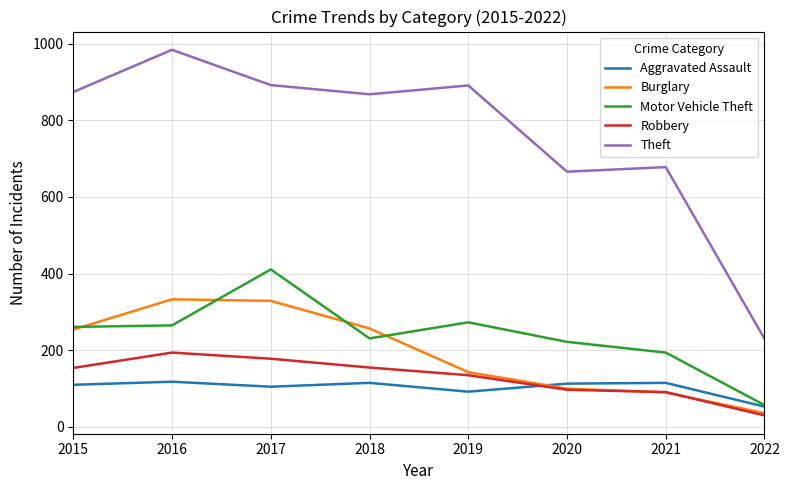

What is the spread (max minus min) of values at 2017?

787